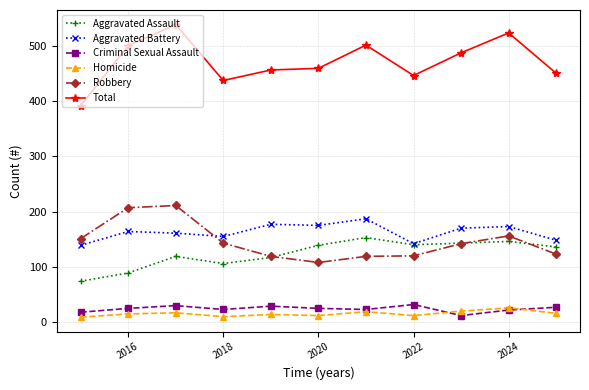

Which series has the widest spread of values?

Total